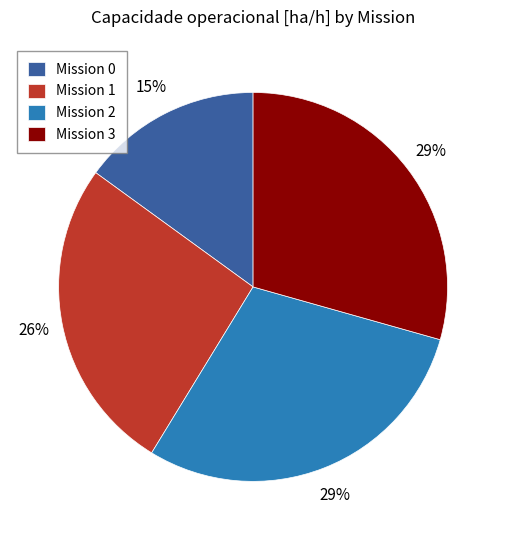

Which slice is the smallest?

Mission 0